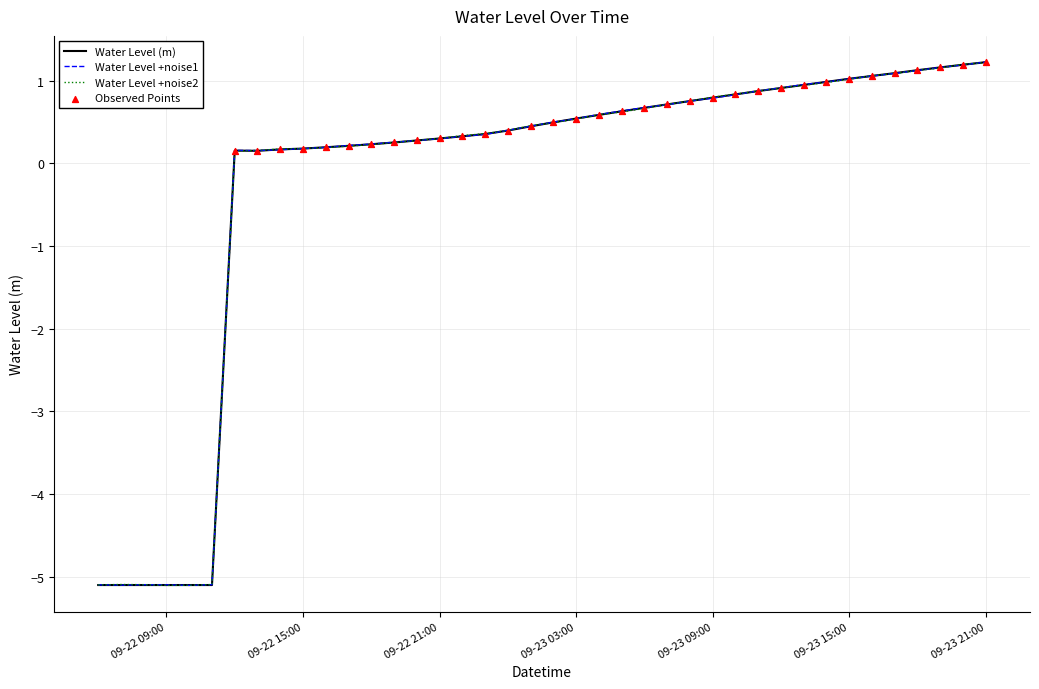

What is the maximum value shown in the chart?

1.2